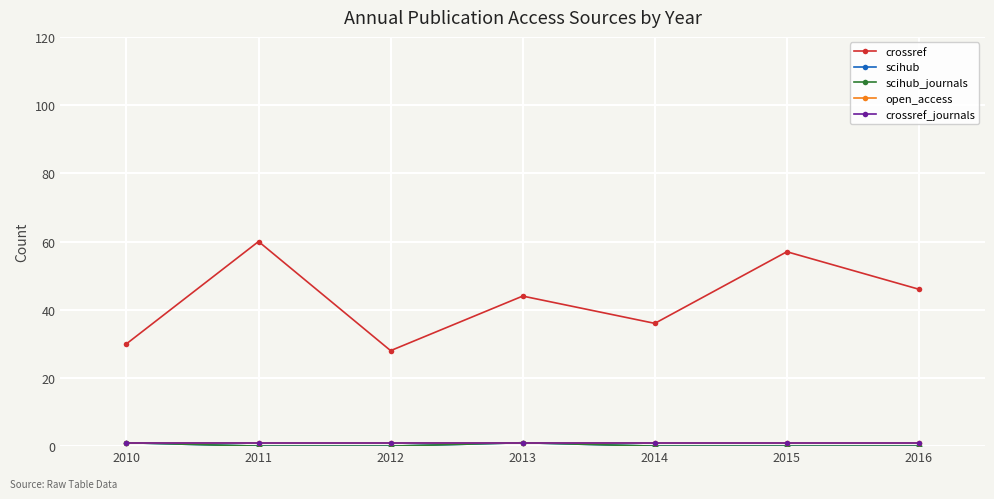

What are all the series names shown in the legend?

crossref, scihub, scihub_journals, open_access, crossref_journals